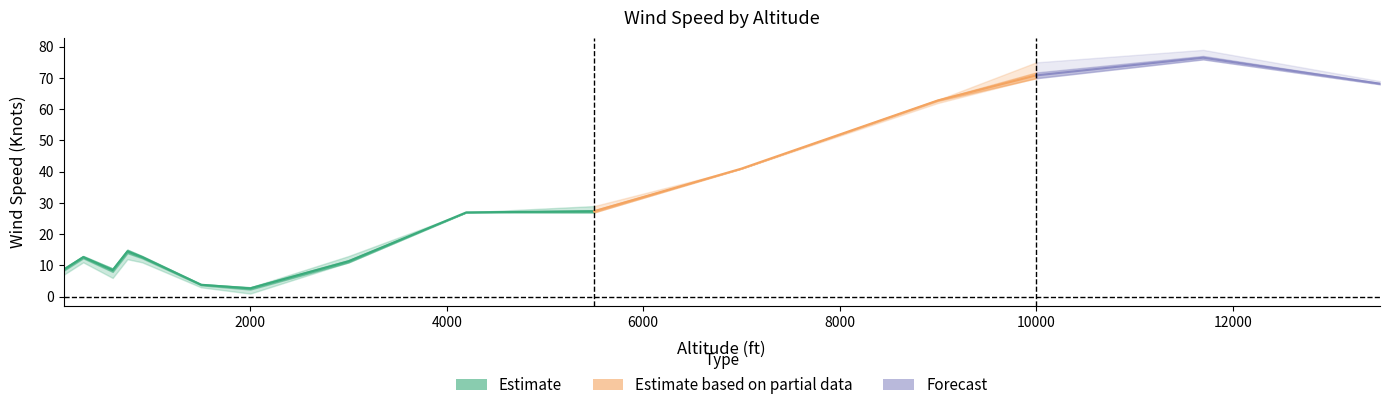

True or false: 6 am wind speed (Knots) has more than 1 interior local peaks.

True